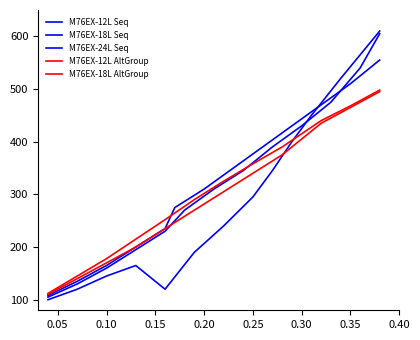

What is the sum of all M76EX-18L Seq values?

4185